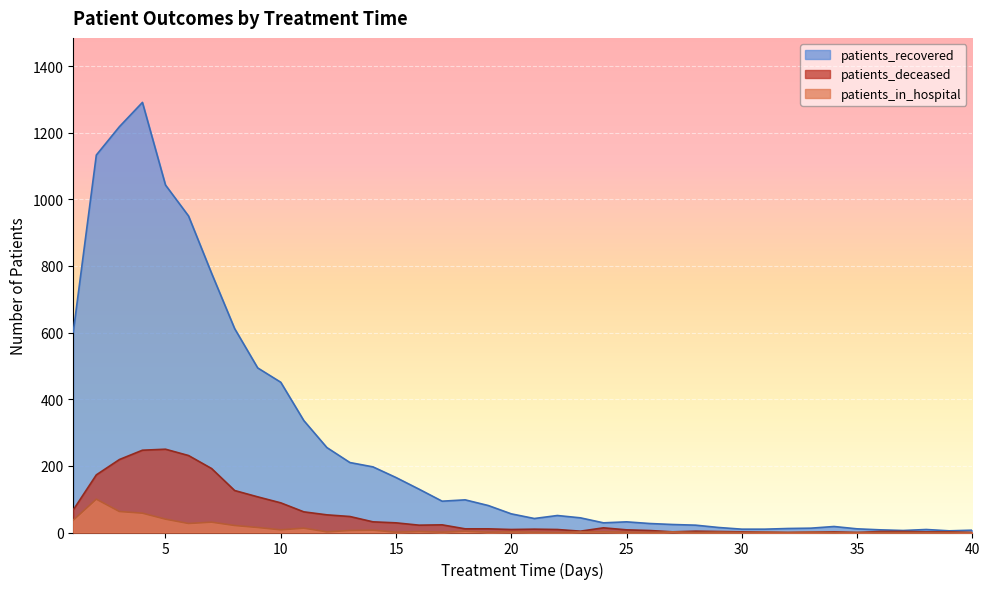

Where does the patients_in_hospital series first go above 2?

1